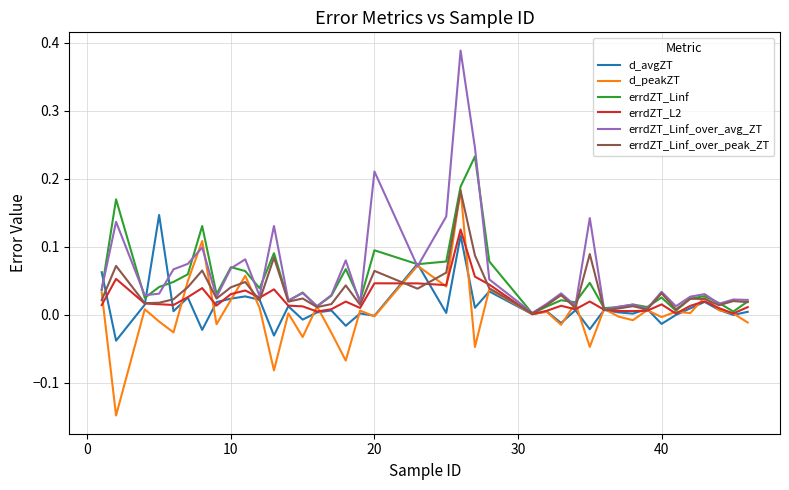

How many lines are shown in the chart?

6